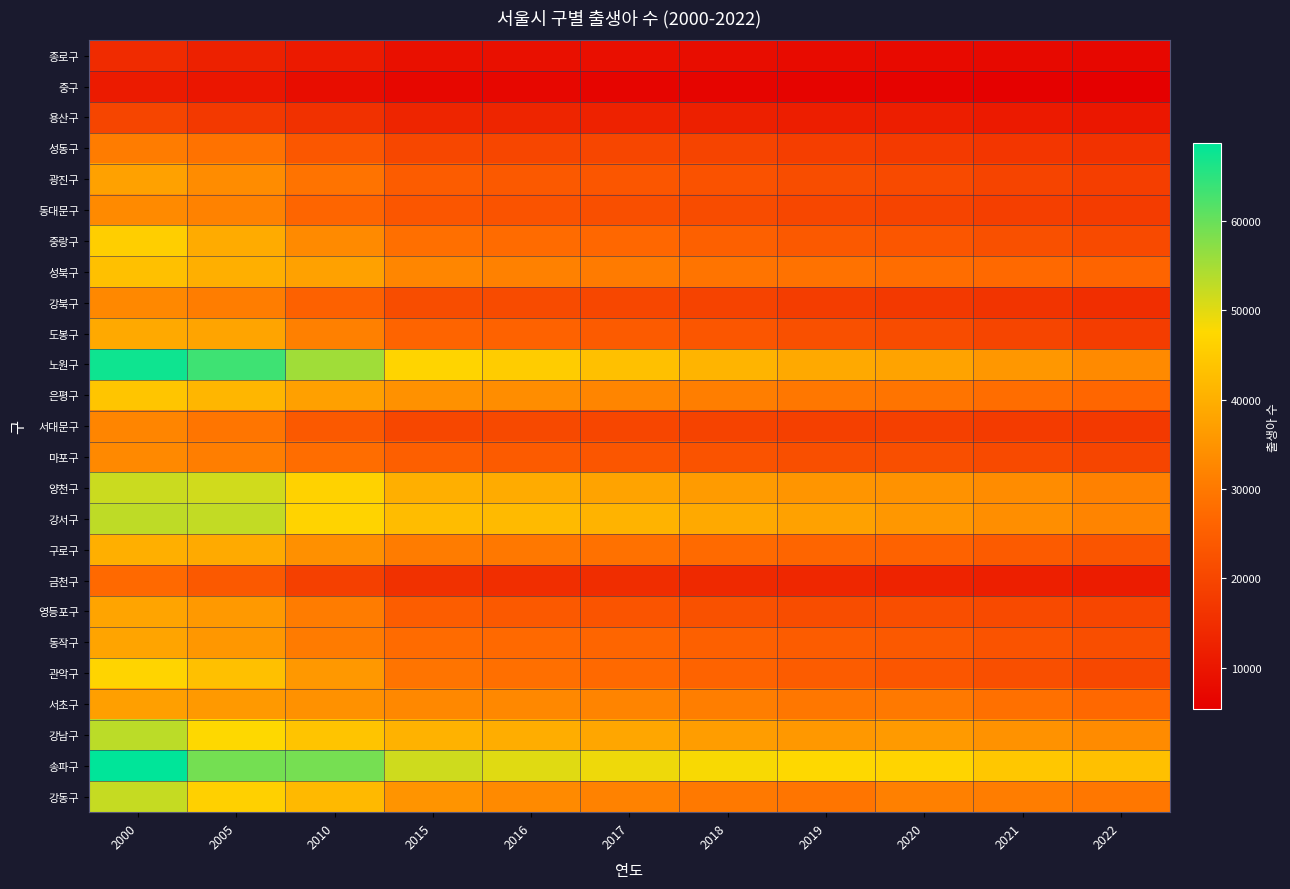

How many data points does each series have?

11